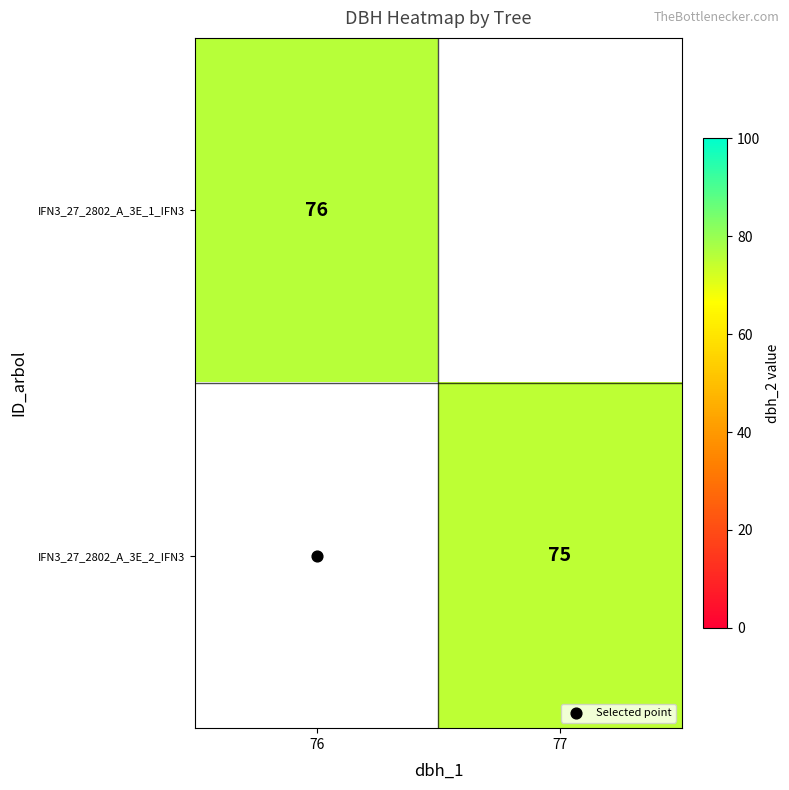

How many values in the IFN3_27_2802_A_3E_1_IFN3 series are below 76?

1